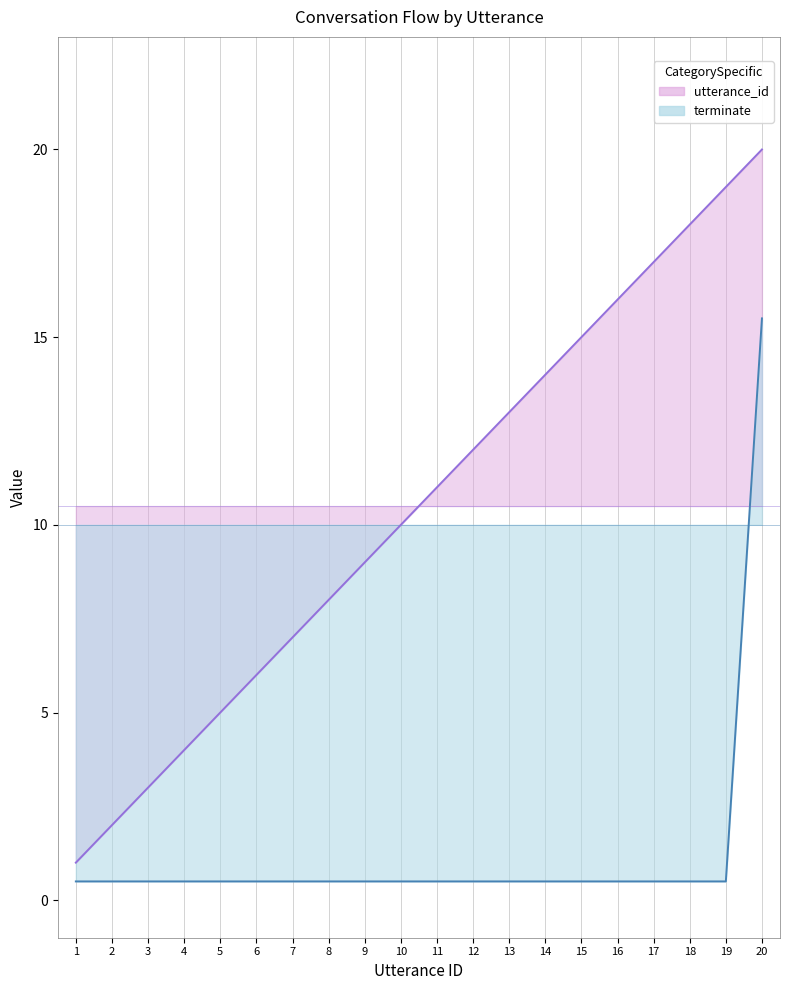

What is the maximum value for terminate?

15.5